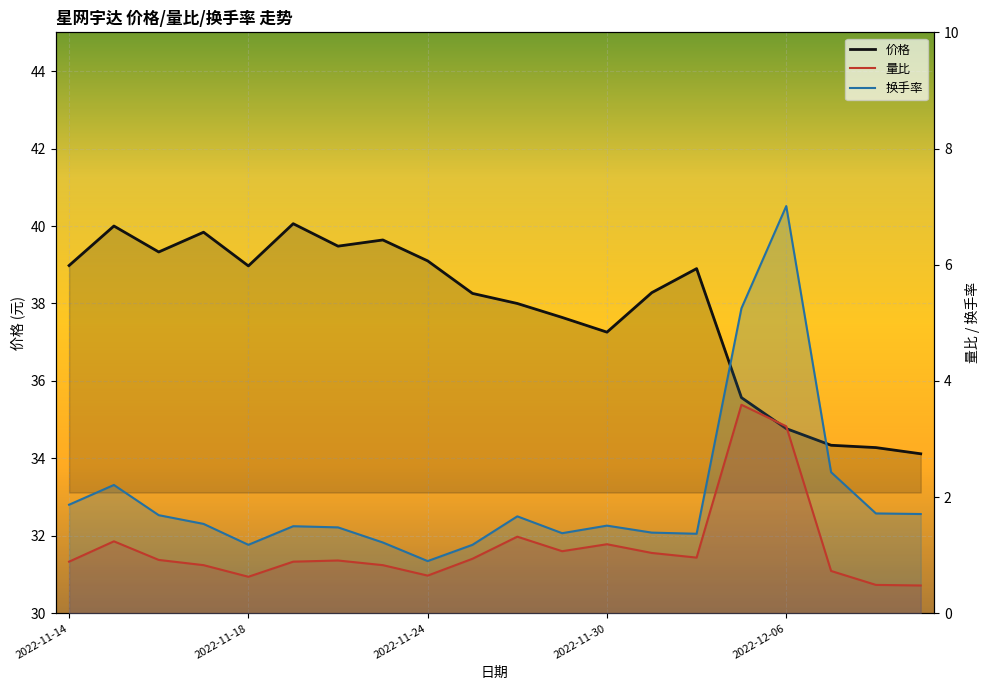

True or false: 量比 and 价格 intersect in this chart.

False